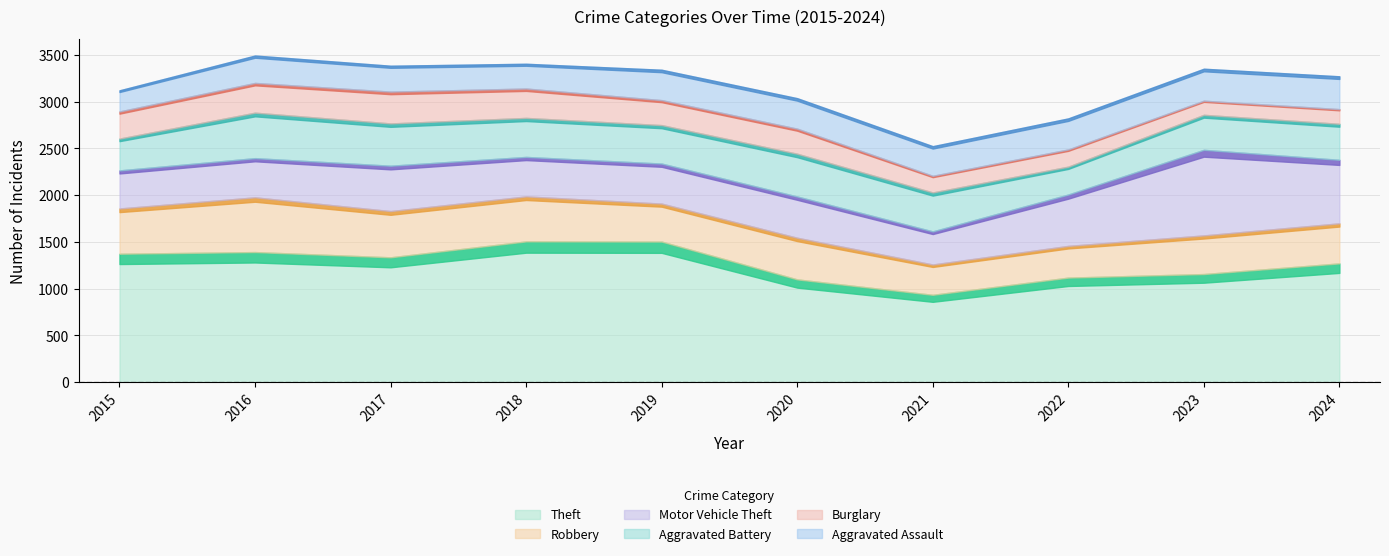

How many data points in Robbery are above 445?

4